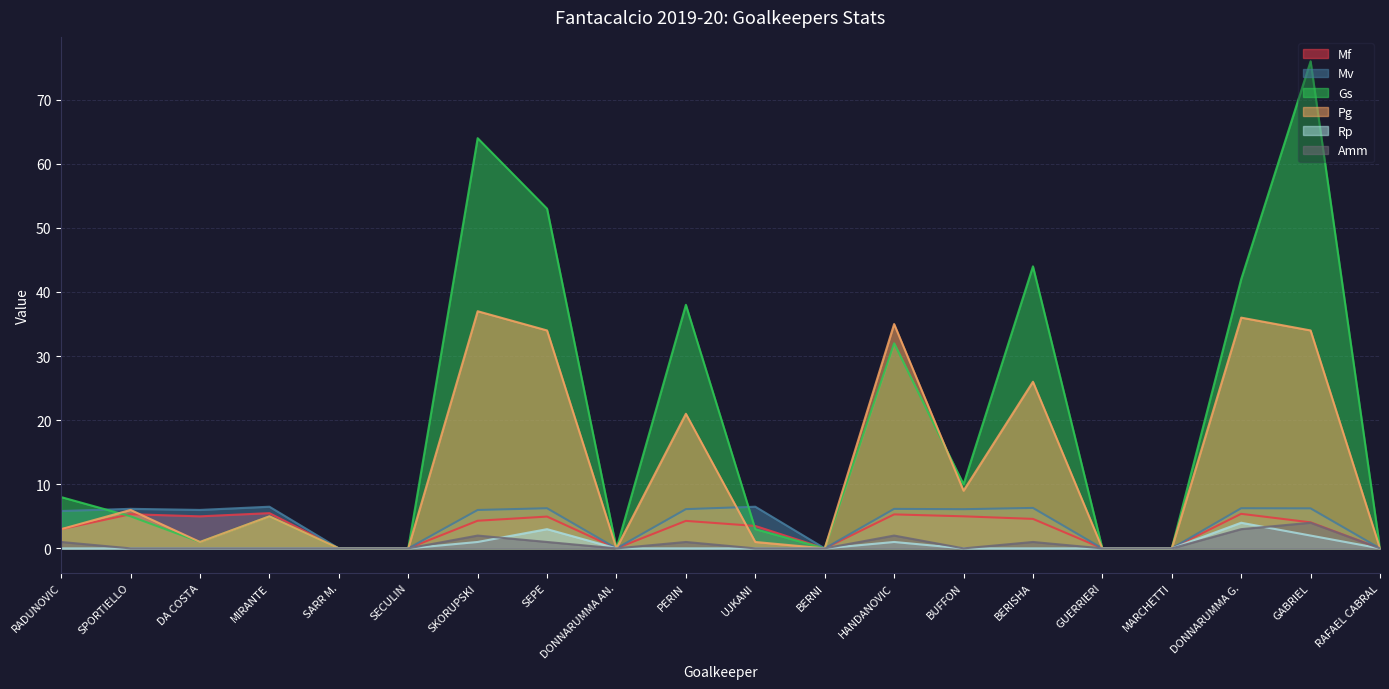

What position from the left is SEPE?

8